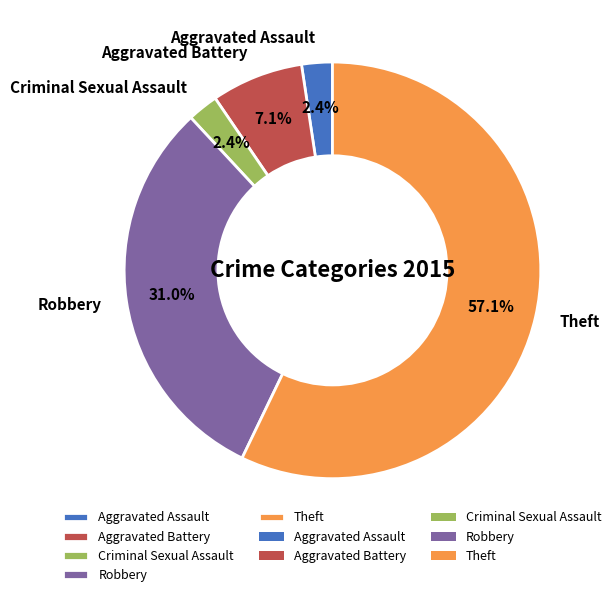

To the nearest percent, what is the difference between the largest and smallest slice percentages?

55%